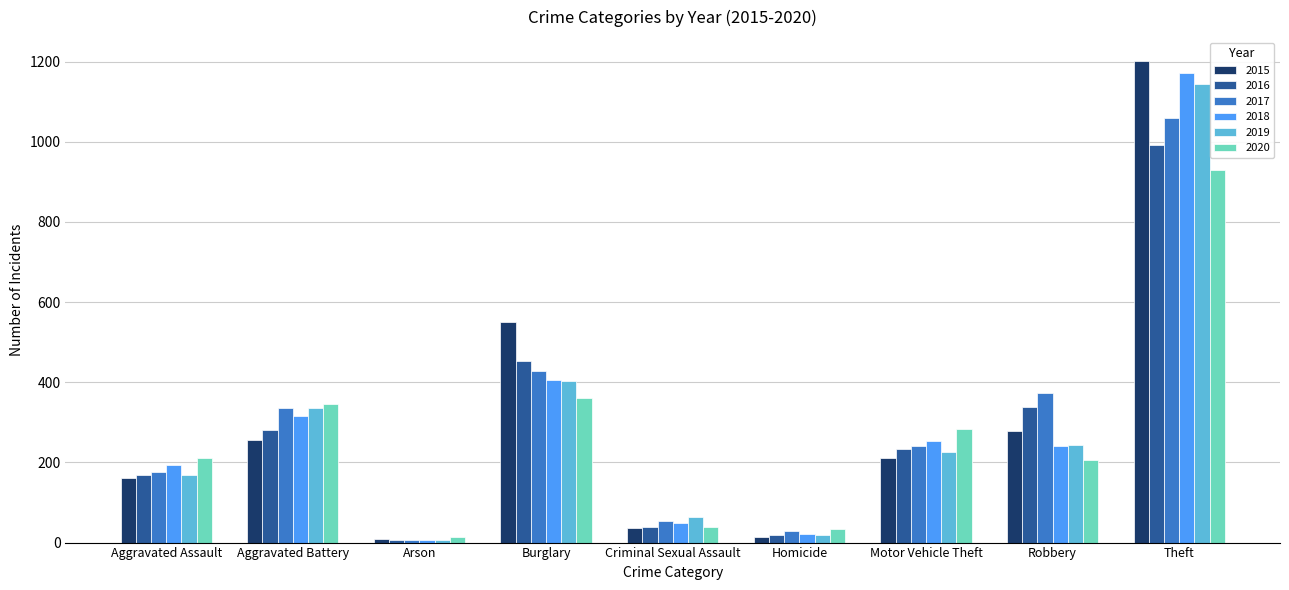

What is the label of the 5th bar from the left?

Criminal Sexual Assault